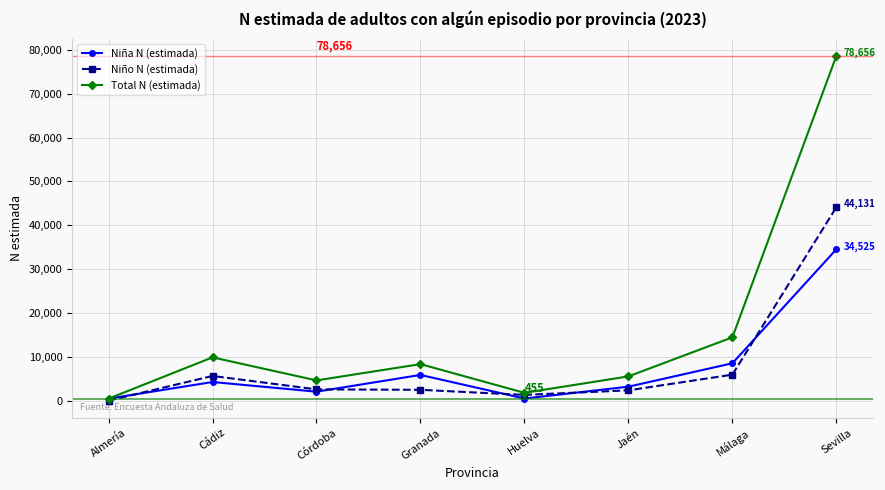

At which label does Total N (estimada) reach its minimum?

Almería